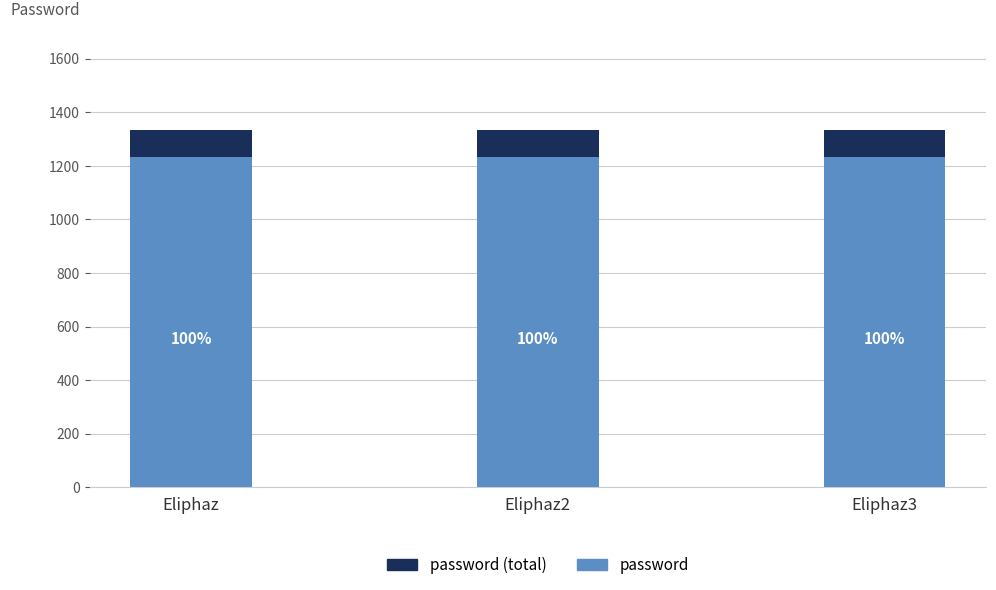

At which category is the sum across all series the highest?

Eliphaz